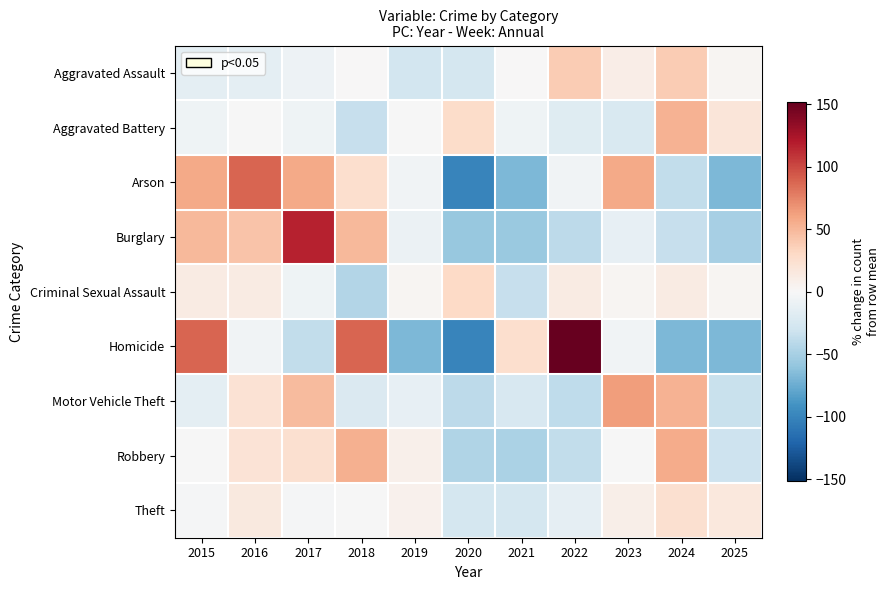

List the series in order of their peak value, lowest first.

Theft, Criminal Sexual Assault, Aggravated Assault, Aggravated Battery, Robbery, Motor Vehicle Theft, Arson, Burglary, Homicide